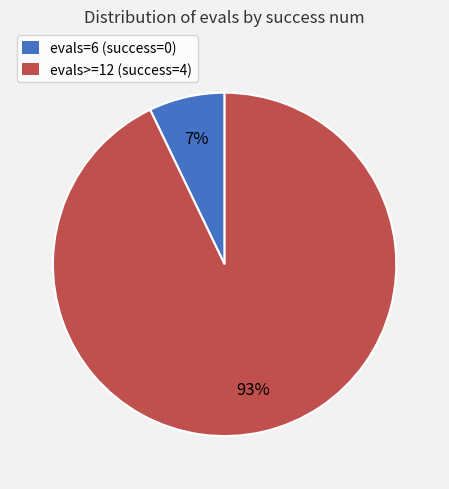

Which category accounts for the majority?

evals>=12 (success=4)